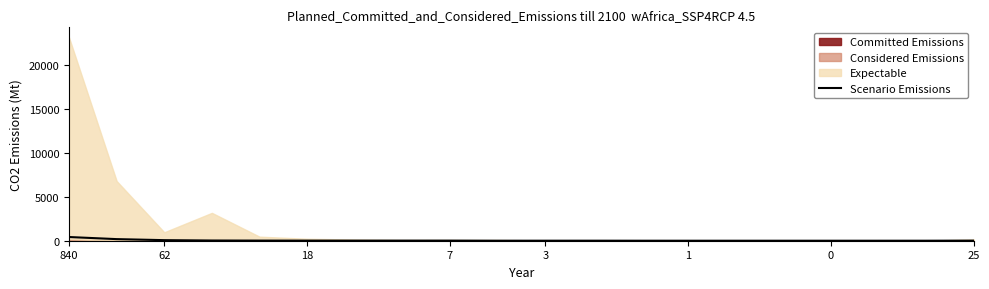

What is the average value?

39